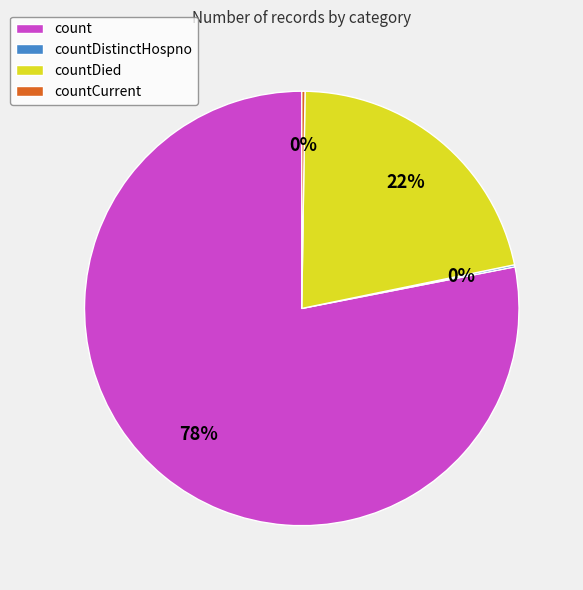

Which has a higher value, count or countDied?

count